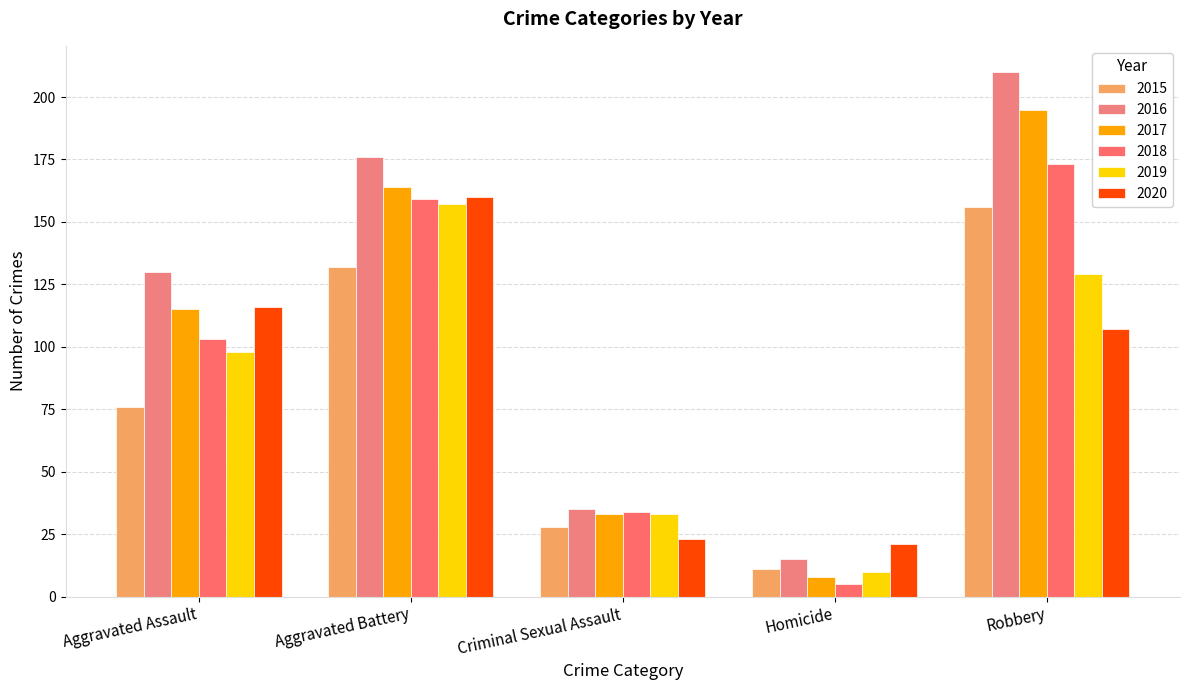

How many series are shown in this chart?

6